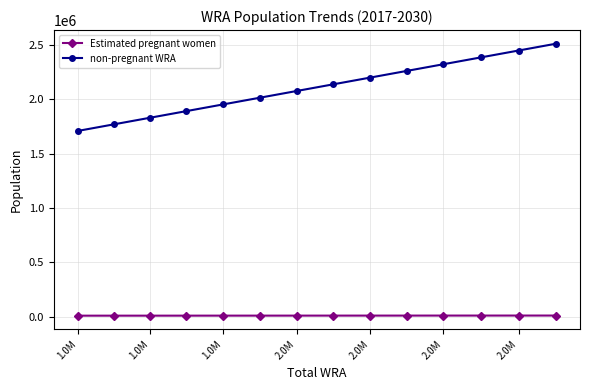

How many distinct data groups are displayed?

2